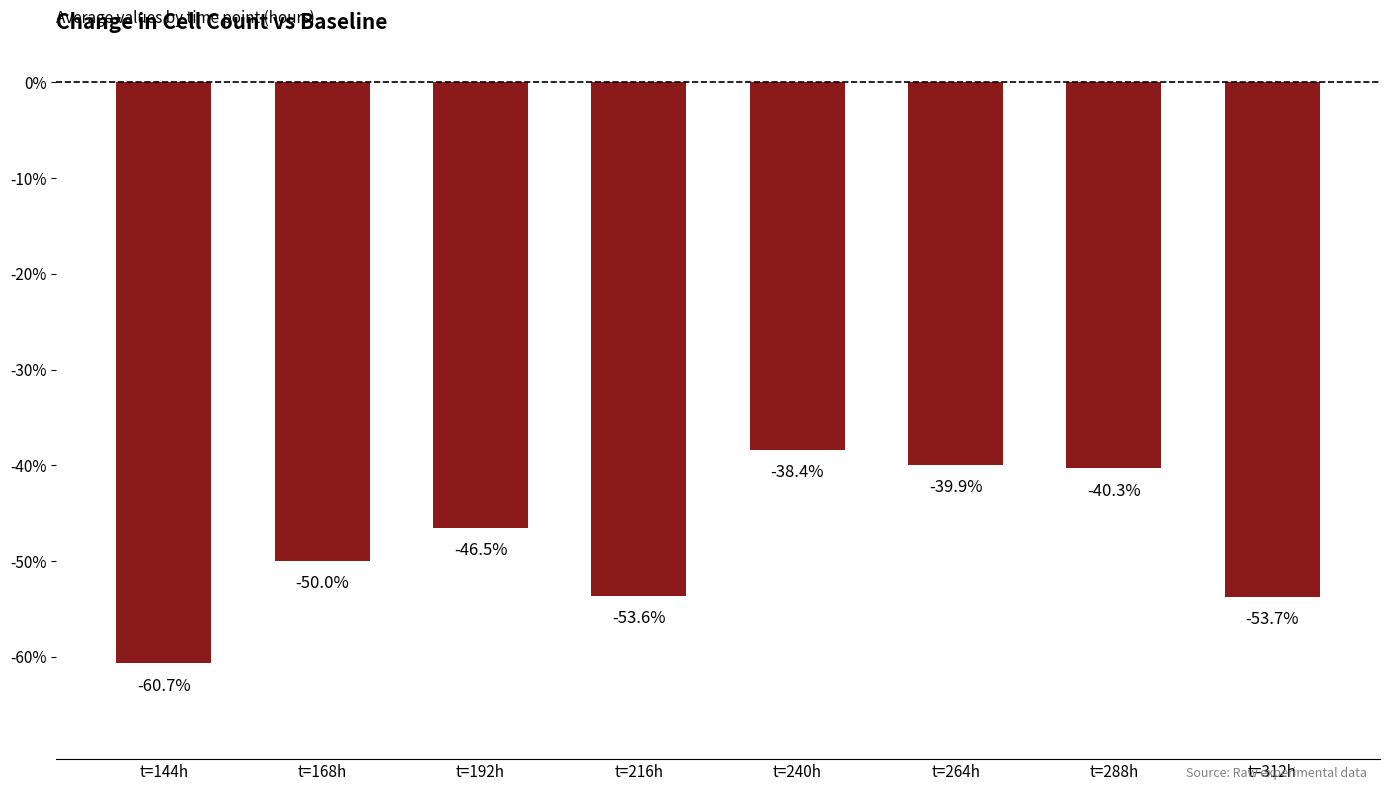

Between t=192h and t=216h, which is larger?

t=192h